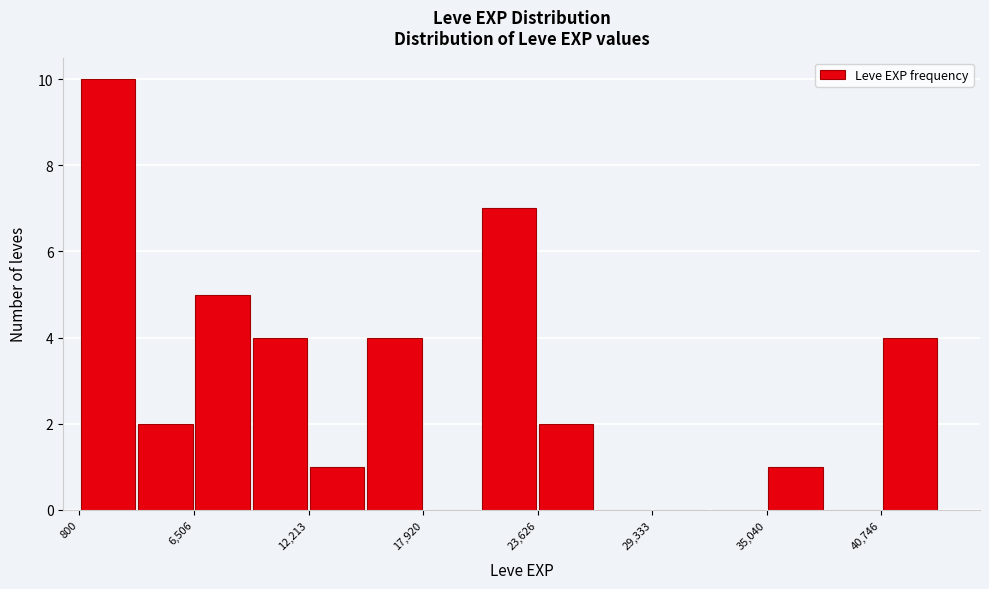

Around what value on the x-axis is the tallest bar? Give the approximate position of its centre, as read against the axis.

2000